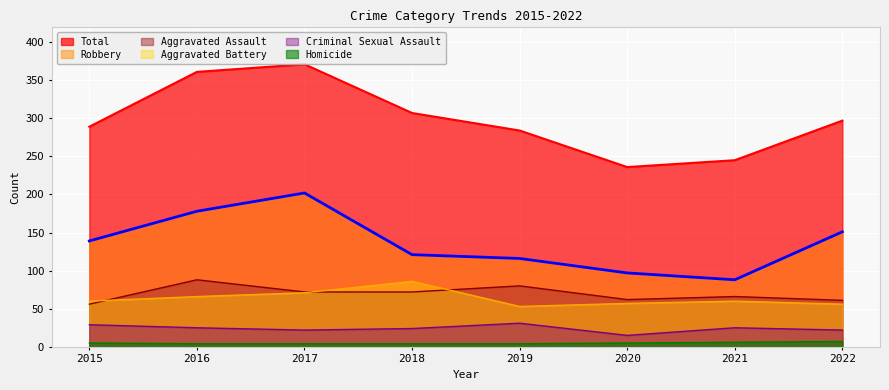

Rank the categories by Robbery value from highest to lowest.

2017, 2016, 2022, 2015, 2018, 2019, 2020, 2021